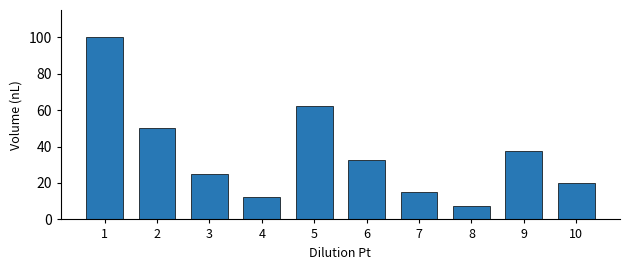

What is the change in value from 3 to 10?

-5.0